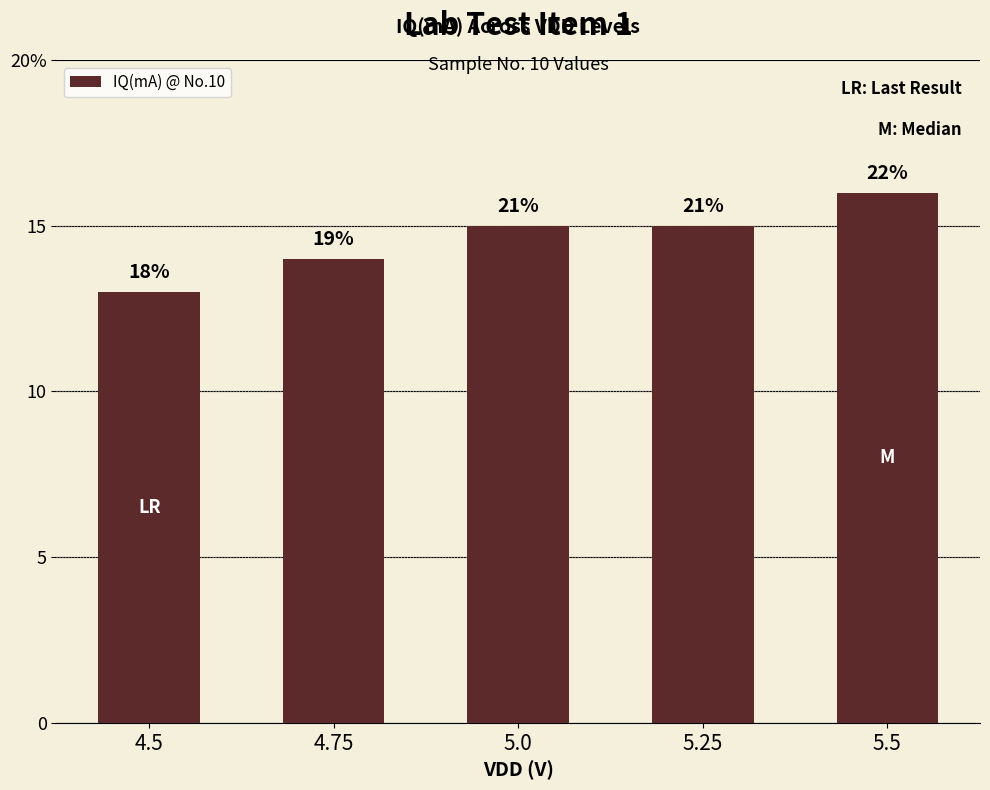

Reading left to right, extract all data points from this chart.

4.5=13	4.75=14	5.0=15	5.25=15	5.5=16